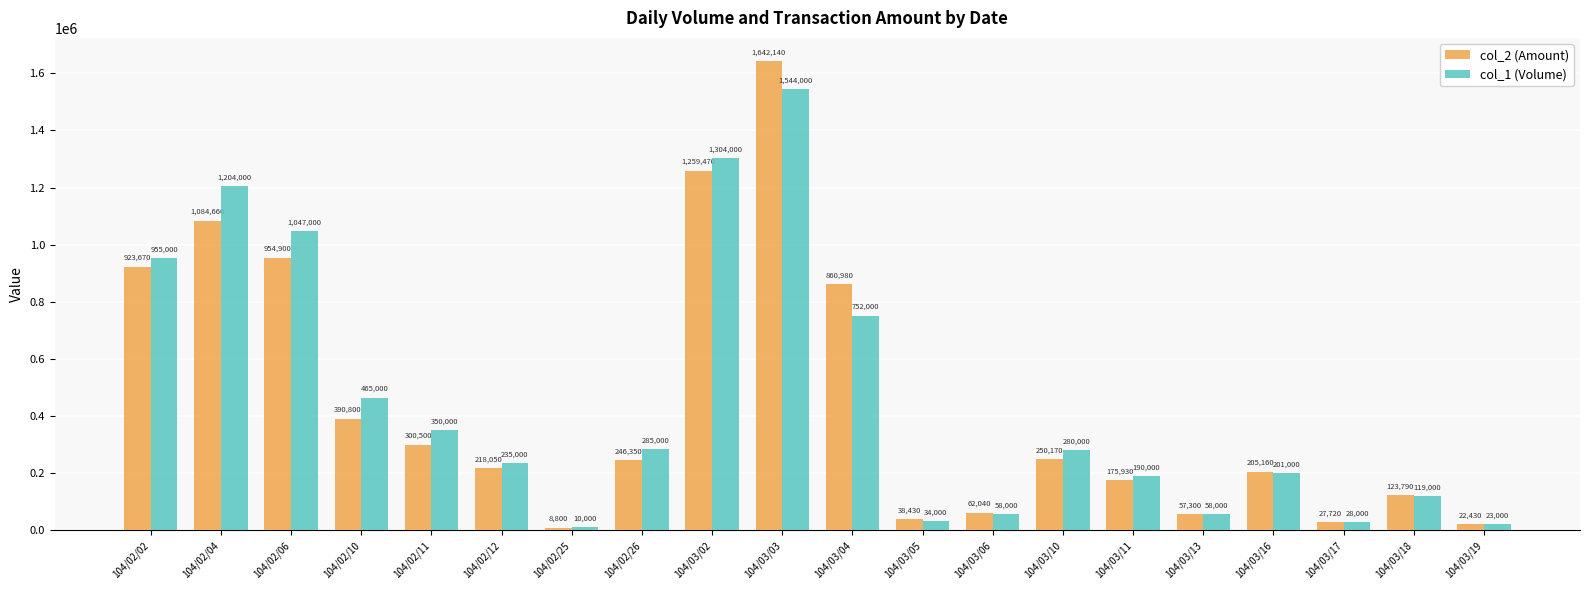

What is the difference between the maximum and minimum values in the col_2 (Amount) series?

1633340